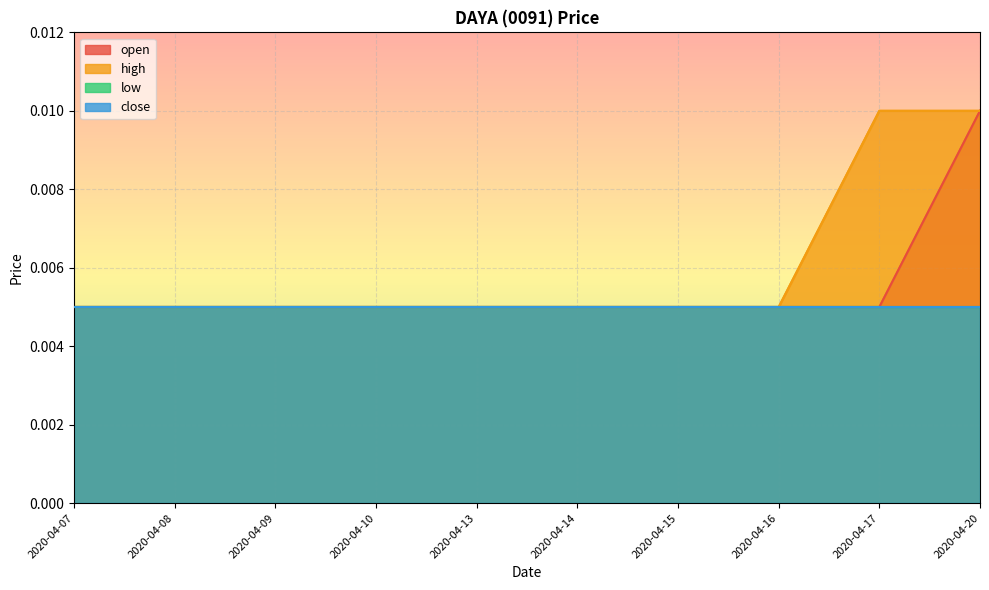

Which category has the lowest value in the high series?

2020-04-07